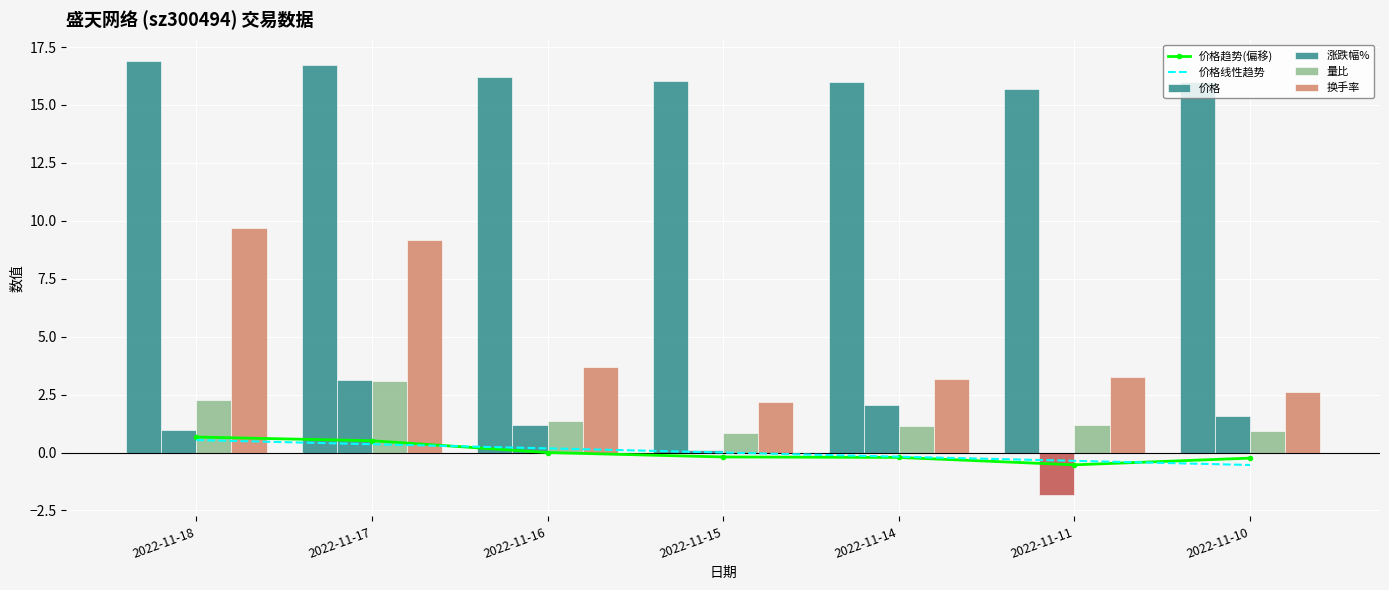

Which series changed the most between 2022-11-11 and 2022-11-10?

涨跌幅%